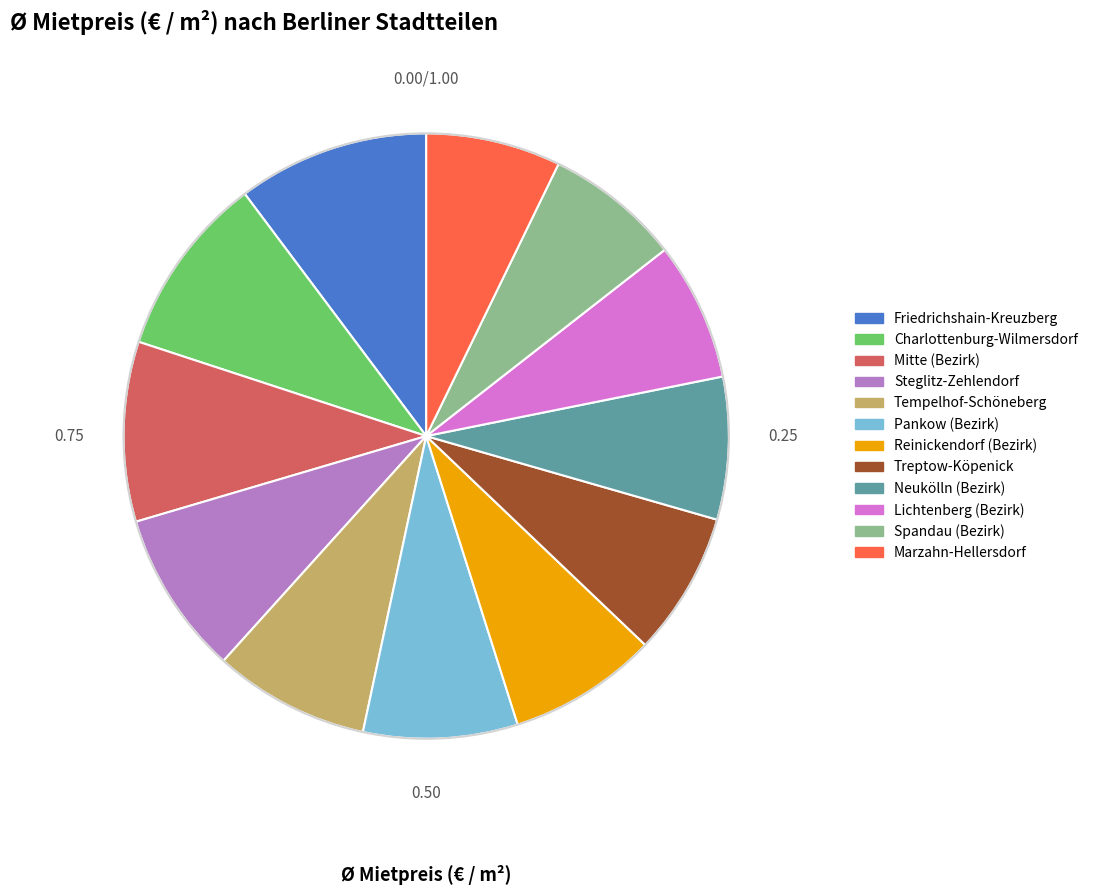

What is the ratio of the value at Mitte (Bezirk) to the value at Steglitz-Zehlendorf?

1.1